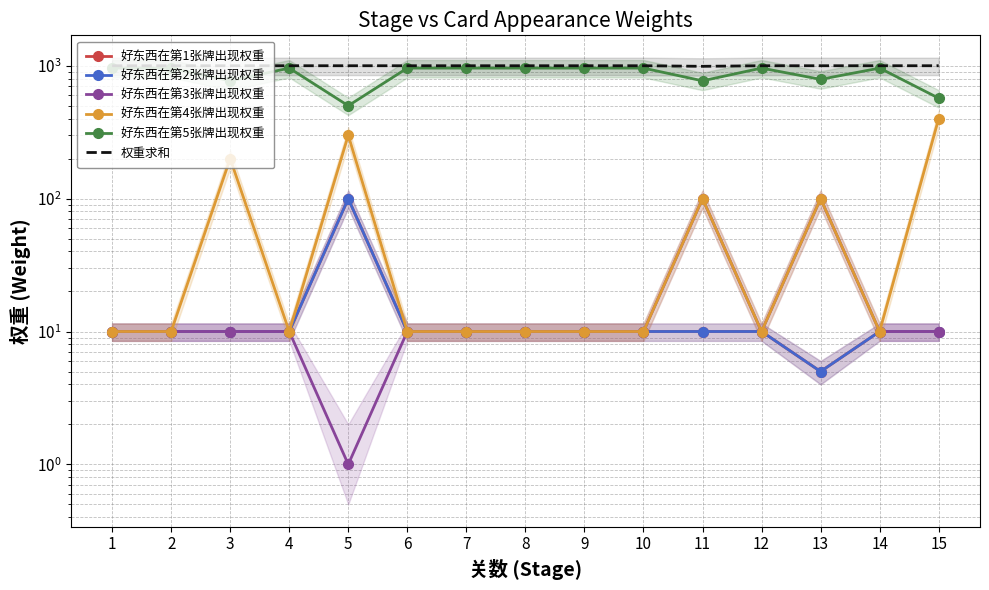

In 好东西在第5张牌出现权重, how many points are lower than both neighbors (excluding endpoints)?

4